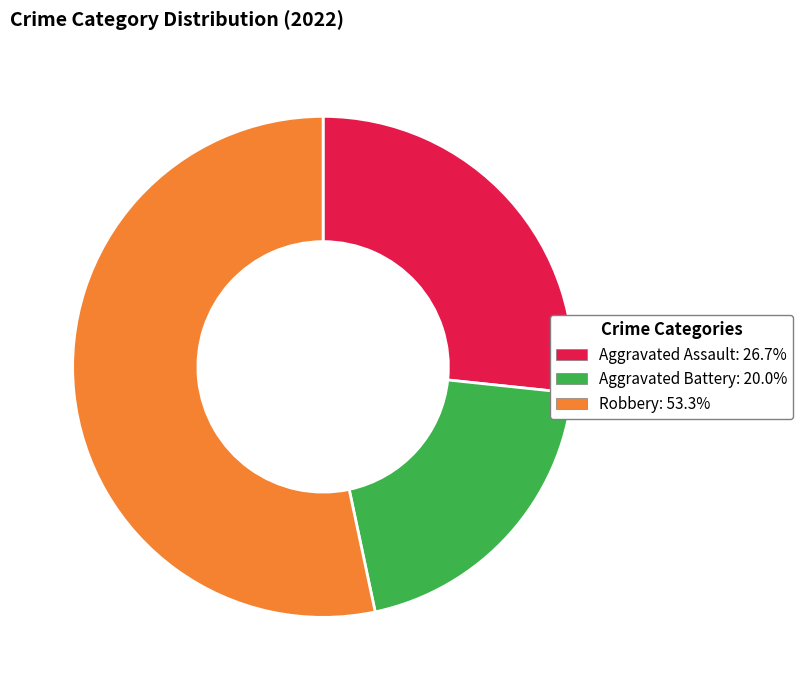

Is there any slice that represents more than half of the pie?

Yes